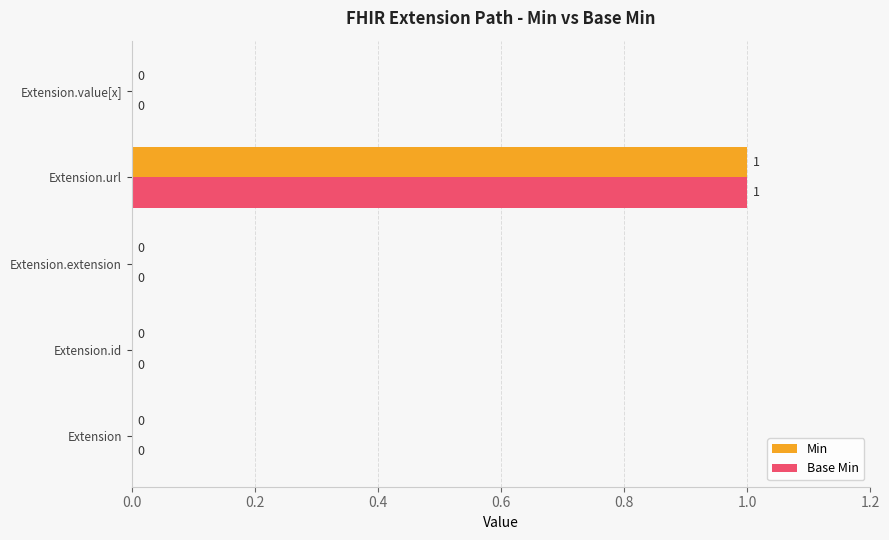

At which category is the sum across all series the highest?

Extension.url